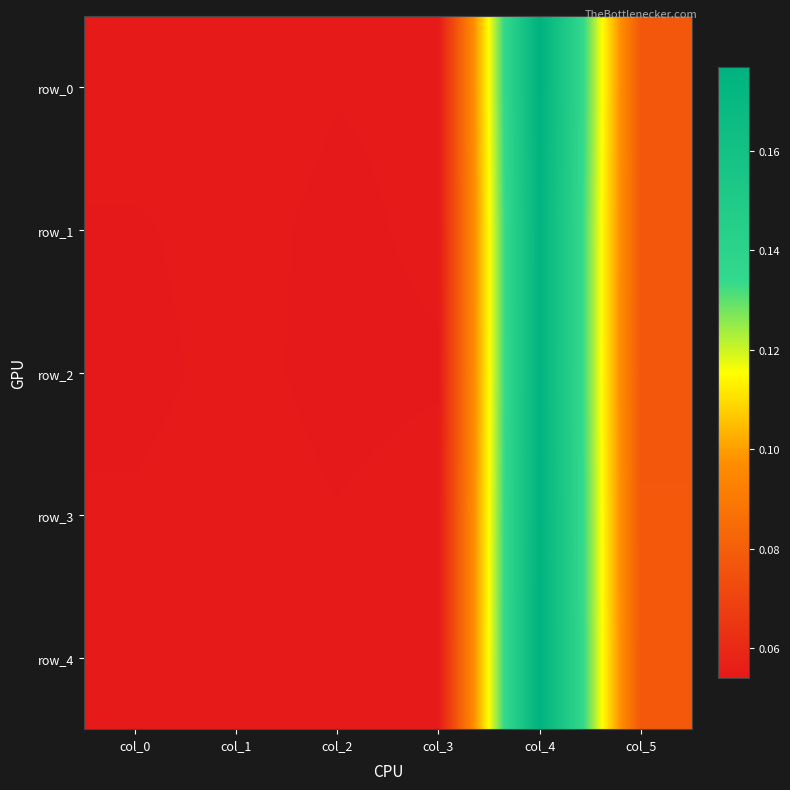

The value of row_2 at col_3 is 0.1. True or false?

True